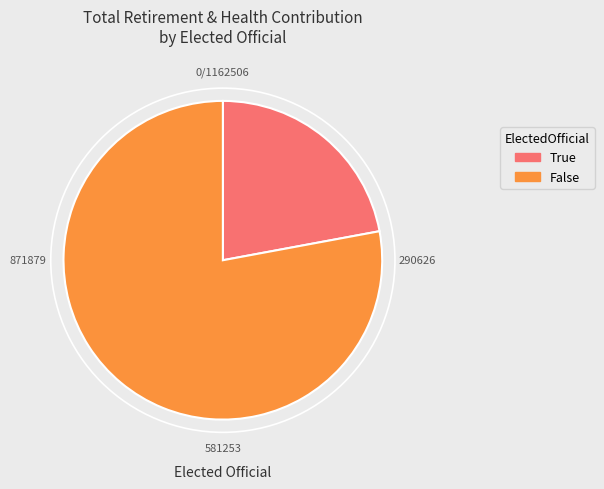

Is True the majority of the pie?

No